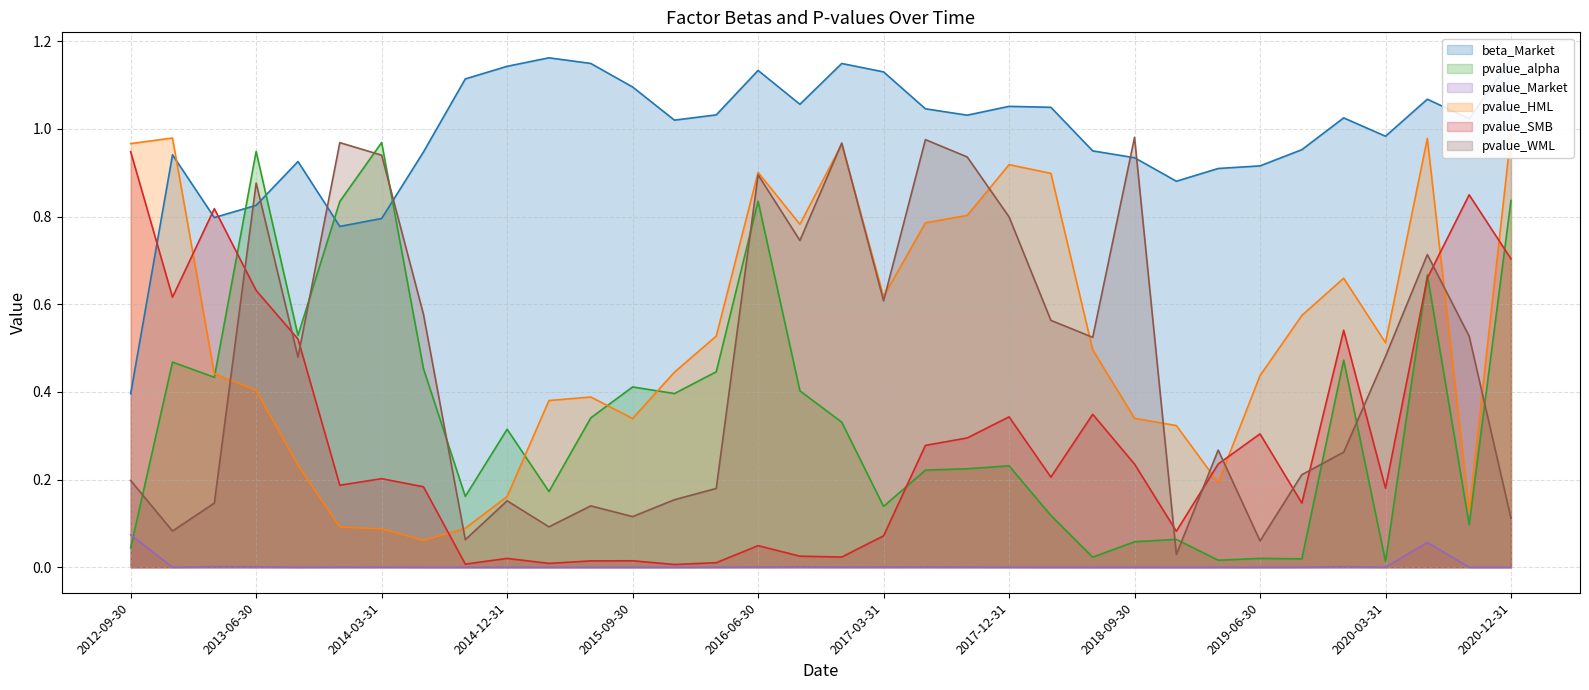

What position from the left is 2014-06-30?

8